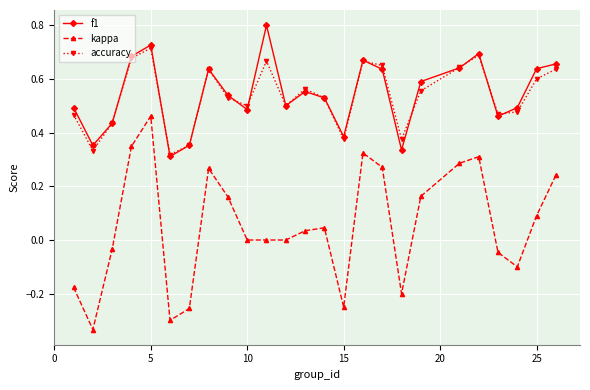

True or false: accuracy and kappa cross at least once.

False